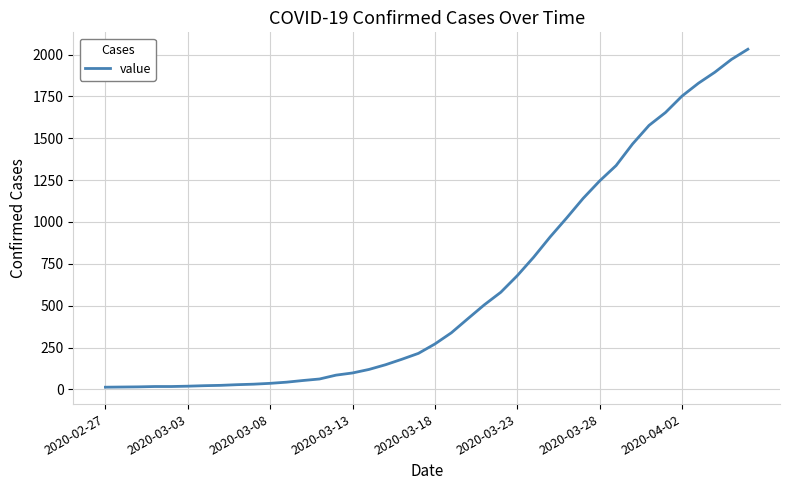

What is the greatest value displayed?

2032